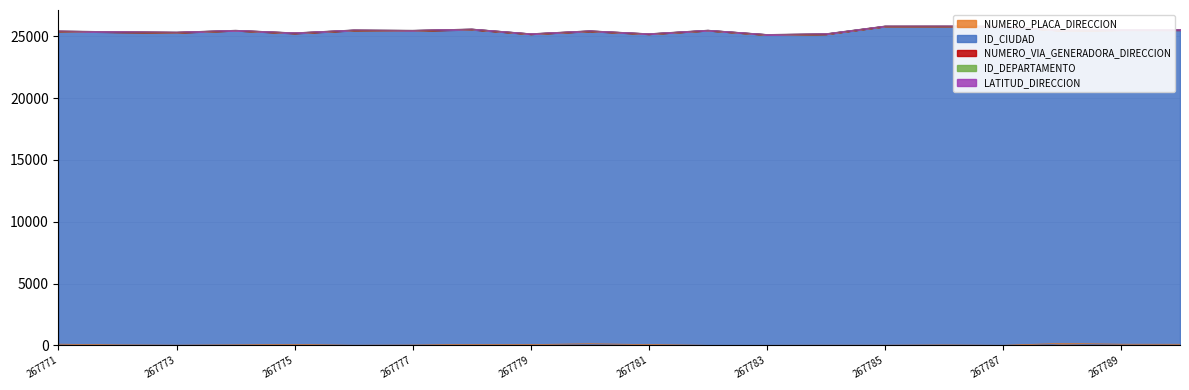

Which series has the largest range (max minus min)?

ID_CIUDAD